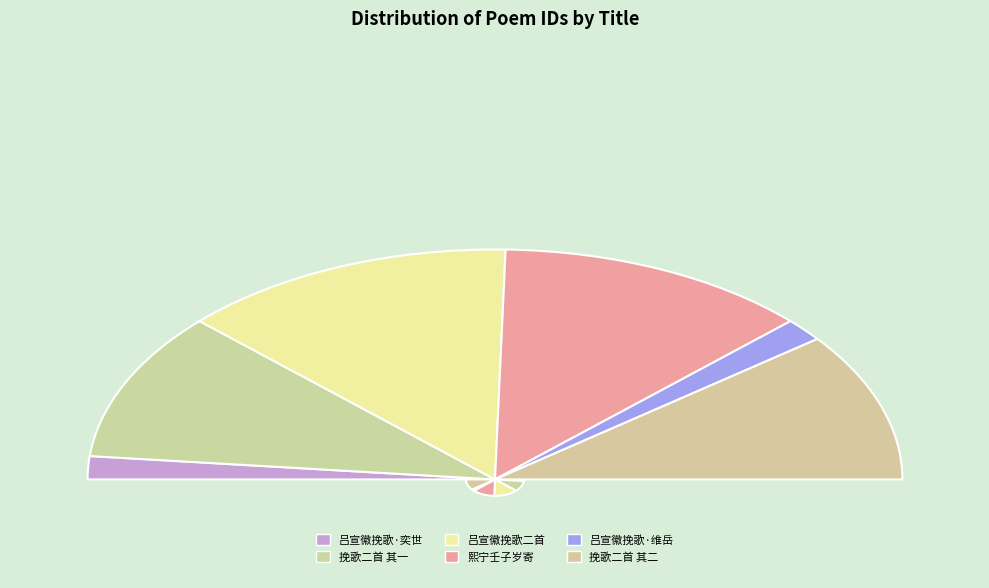

To the nearest percent, what portion does 吕宣徽挽歌二首 其一 represent?

21%